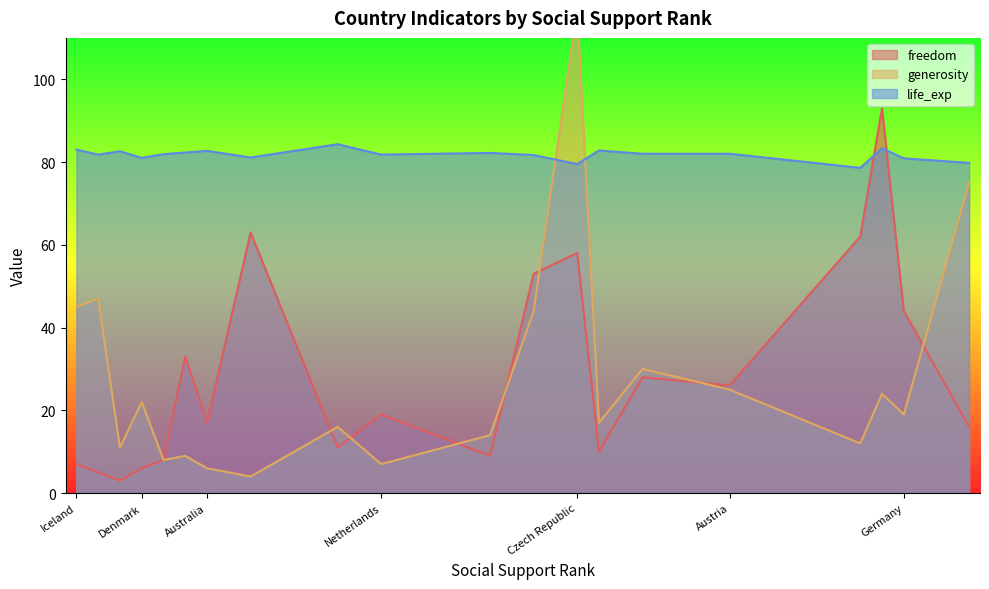

How many categories are shown in the chart?

20